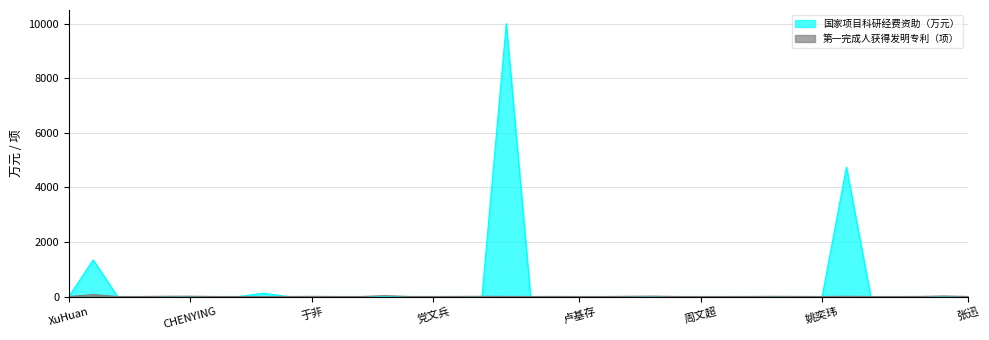

What is the difference between the second highest and minimum values in the 第一完成人获得发明专利（项） series?

31